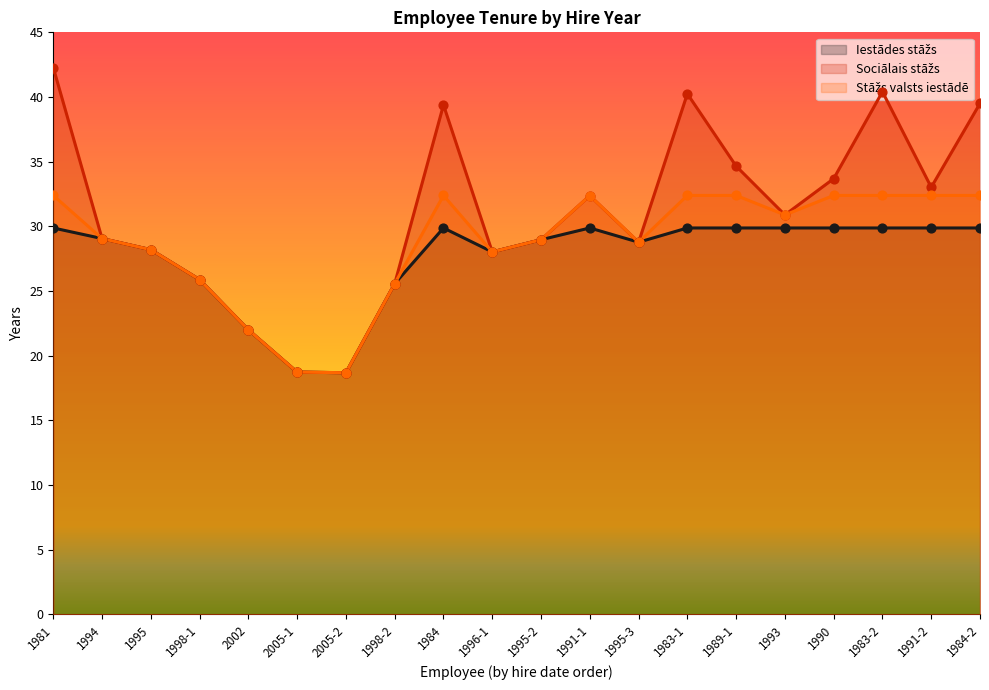

At how many categories does at least one series exceed 28?

15